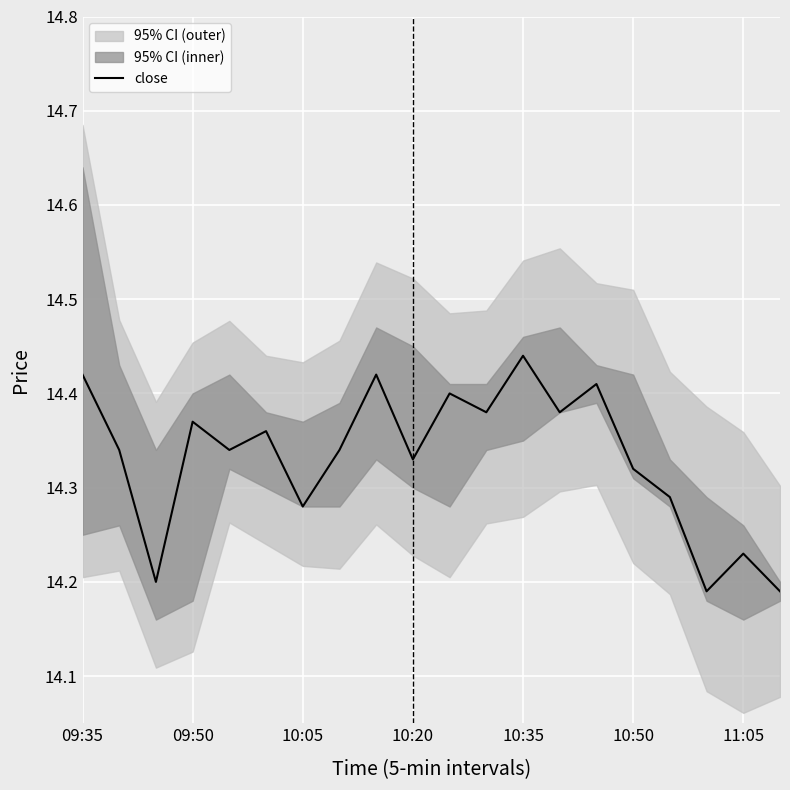

What is the difference between the values at 11:05 and 09:50?

0.1